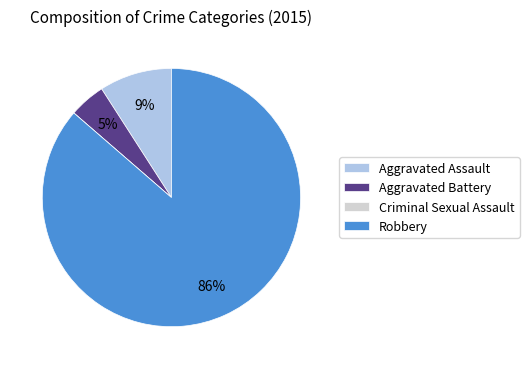

What is the largest slice in the pie chart?

Robbery